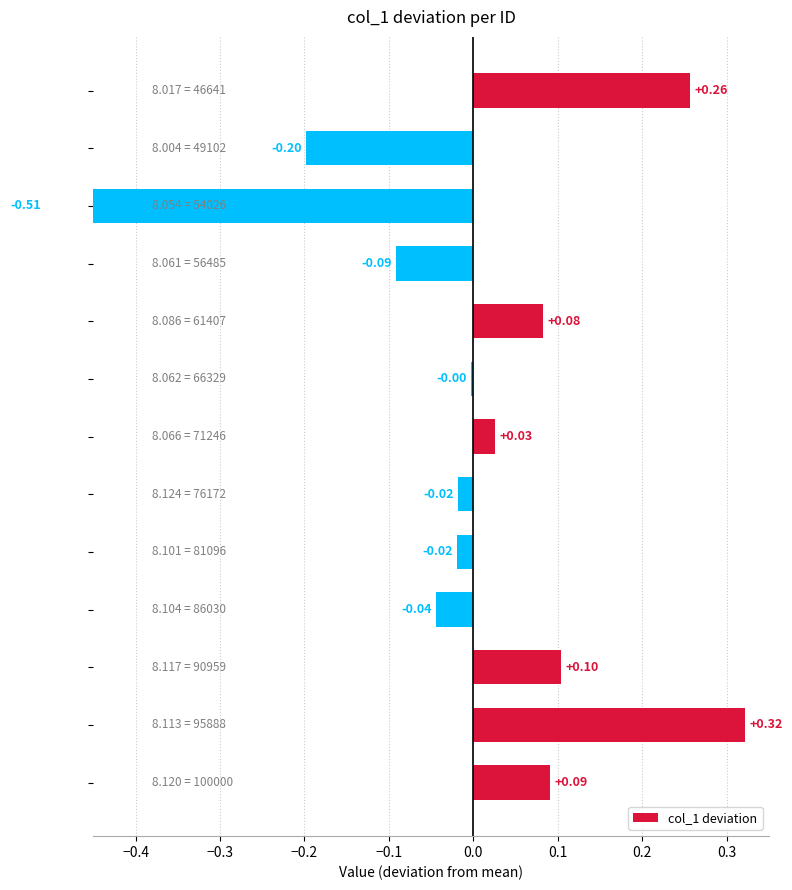

What is the maximum value shown in the chart?

0.3